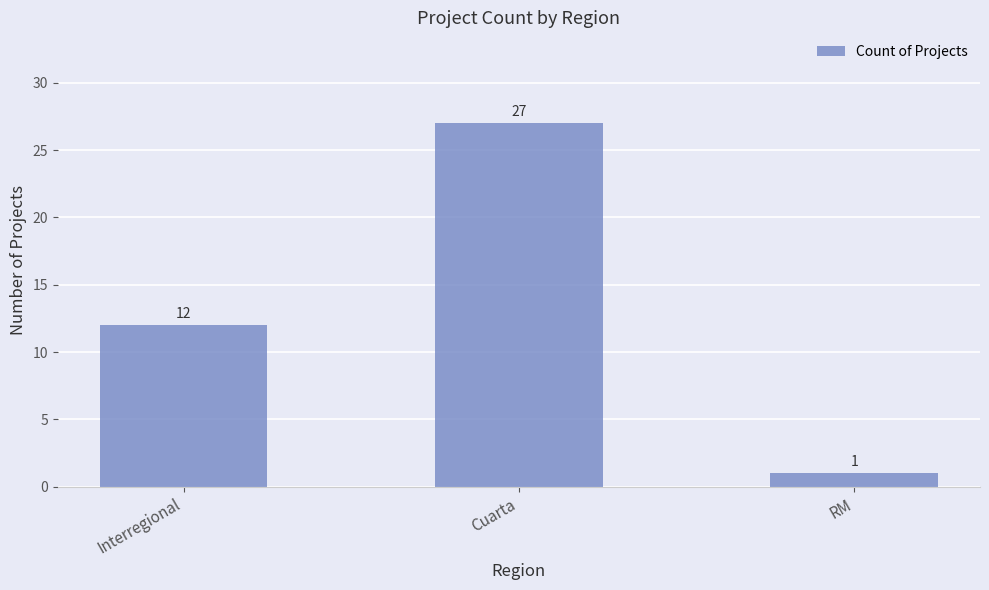

What is the value of the 3rd bar from the left?

1